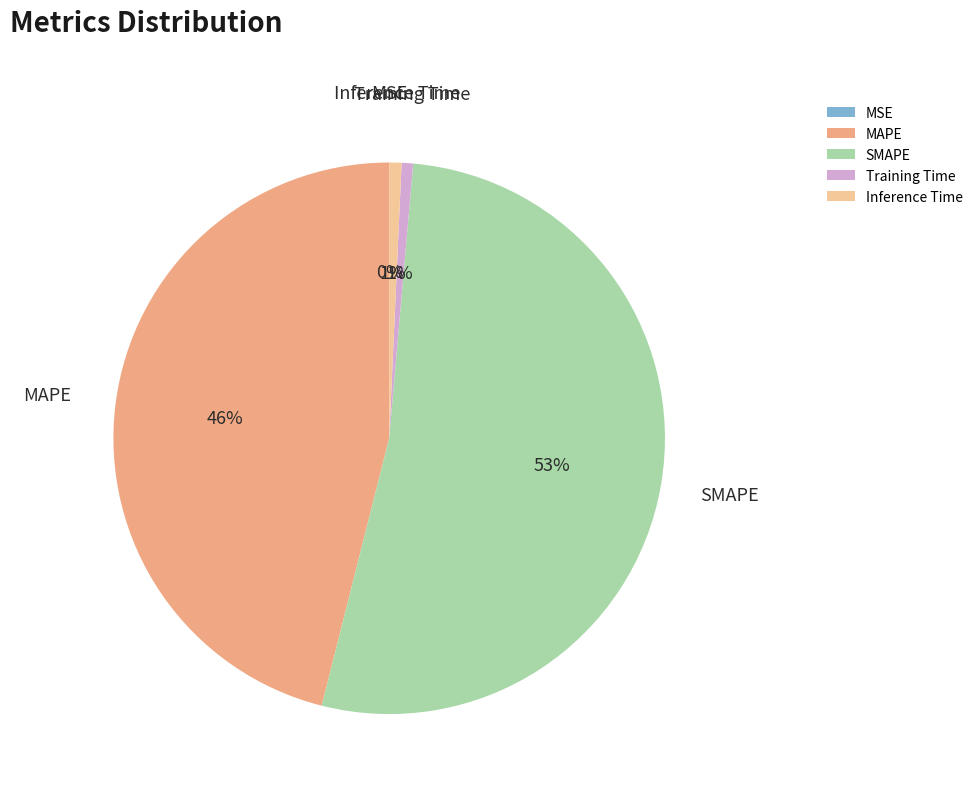

The SMAPE slice represents 53% of the pie. True or false?

True